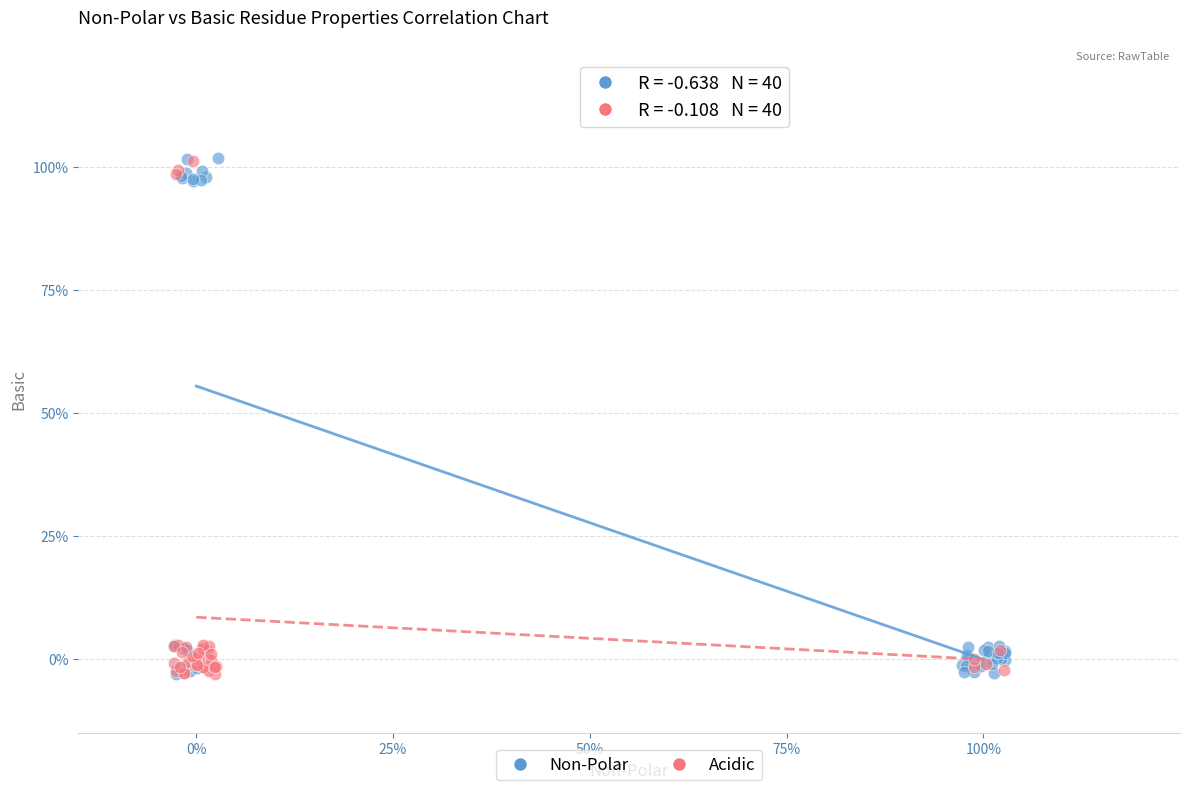

What are all the series names shown in the legend?

Non-Polar, Acidic